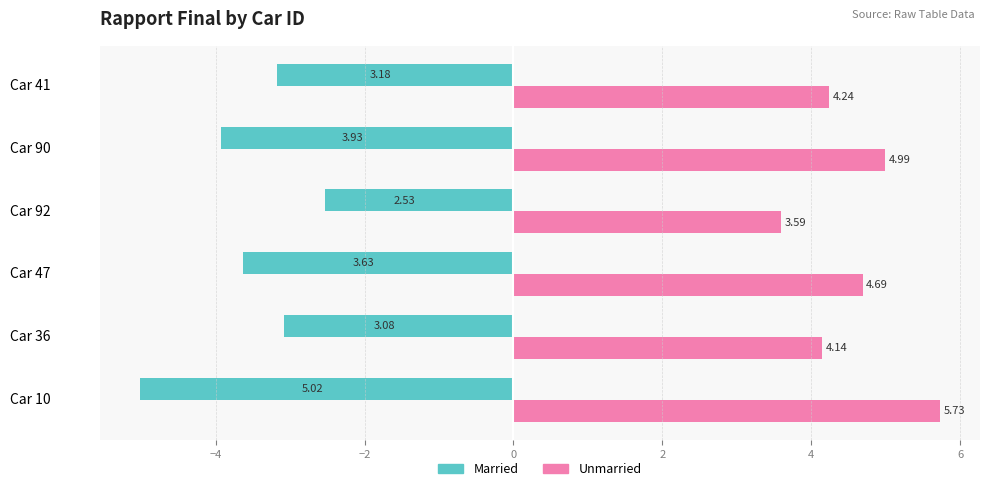

Is the value of Married at Car 41 greater than the value of Unmarried at Car 92?

No